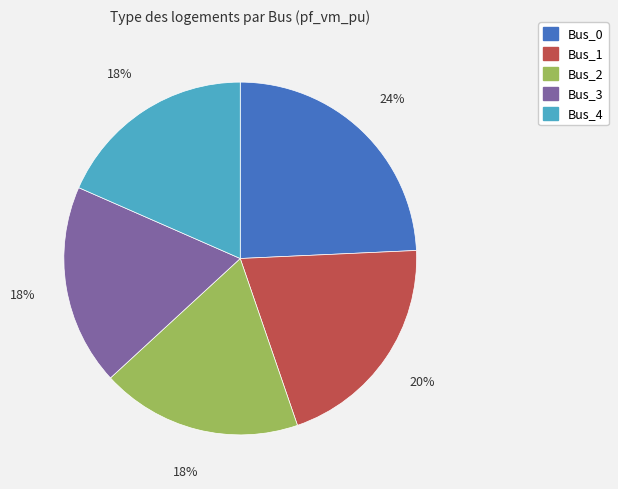

How many slices are in this pie chart?

5